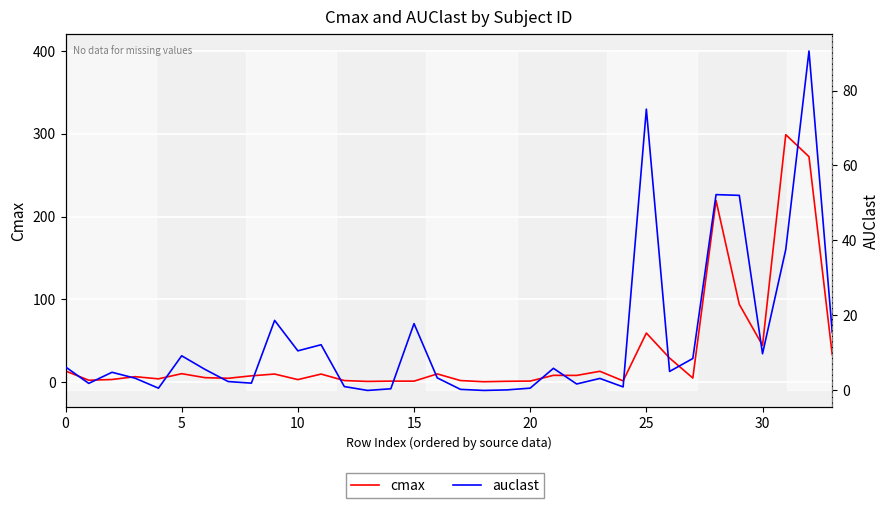

How many intersections are there between auclast and cmax?

12